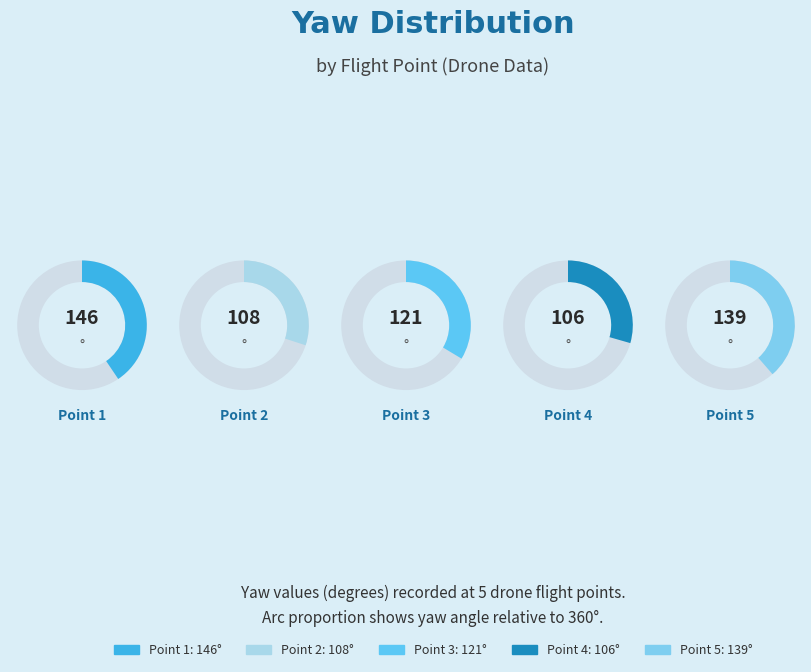

To the nearest percent, what percentage of the pie is 4?

17%